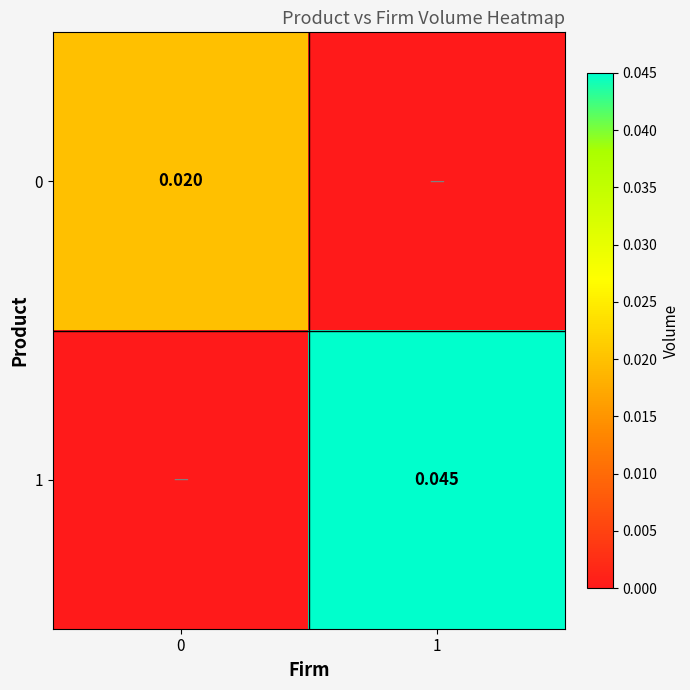

Is it true that 0 equals 0.0 at 0?

False